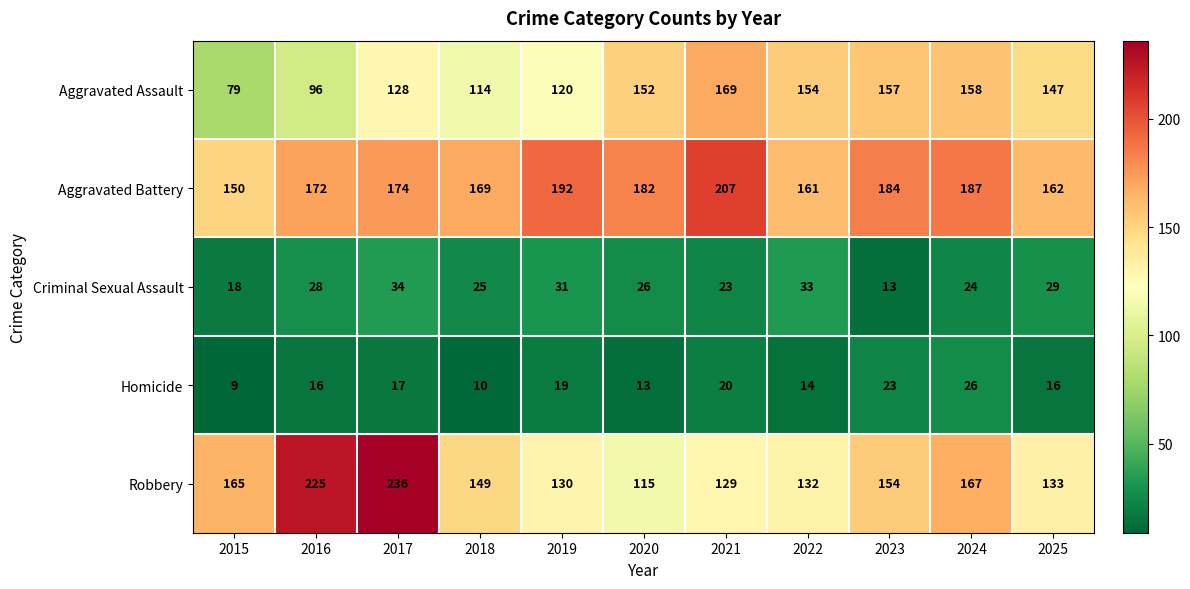

Between 2016 and 2022, which series saw the biggest shift?

Robbery